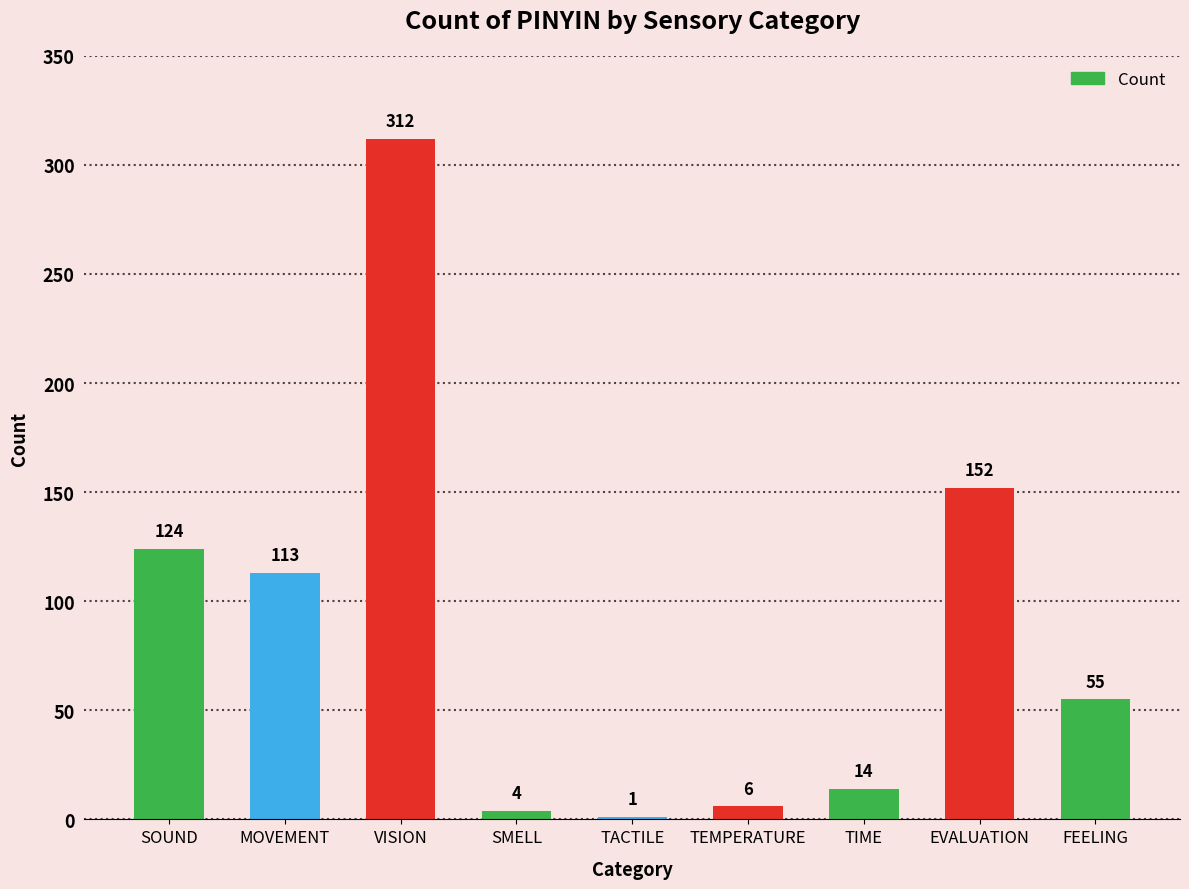

The value at FEELING is 86. True or false?

False